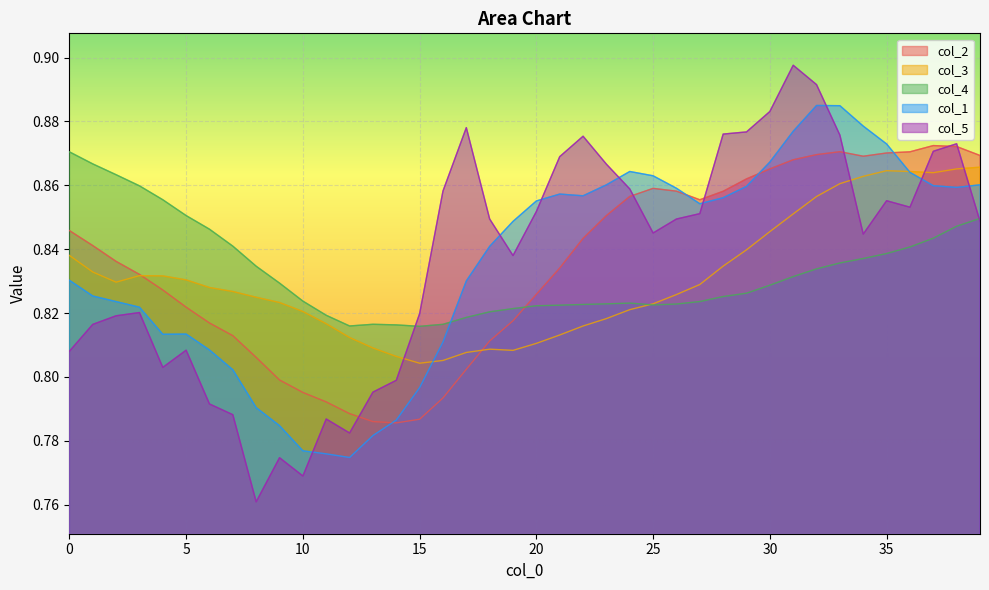

How many intersections are there between col_2 and col_1?

4